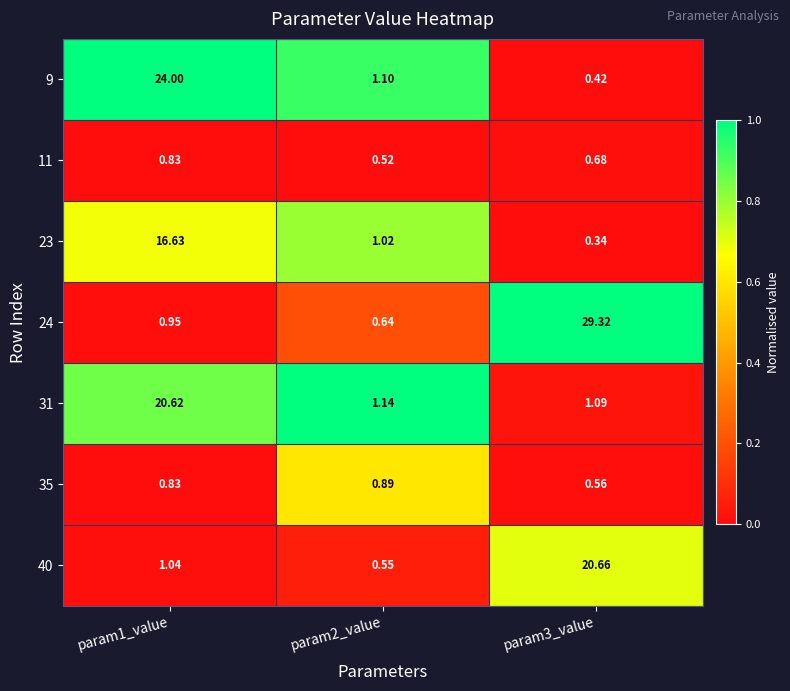

Is the value of 31 at param2_value greater than the value of 40 at param3_value?

No